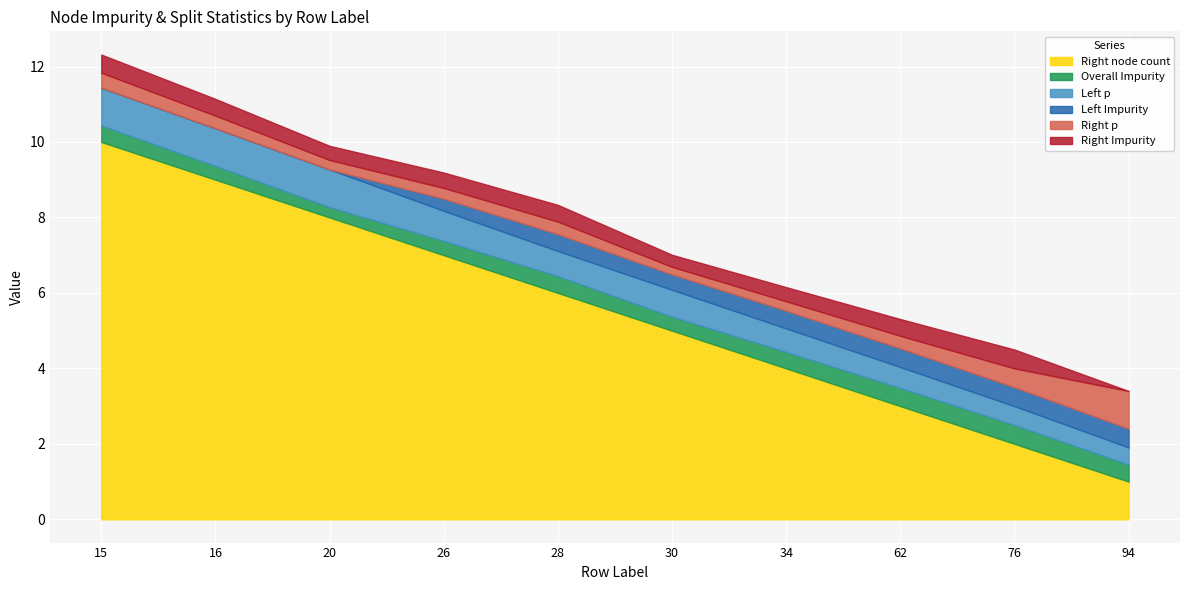

Count the number of categories in the chart.

10